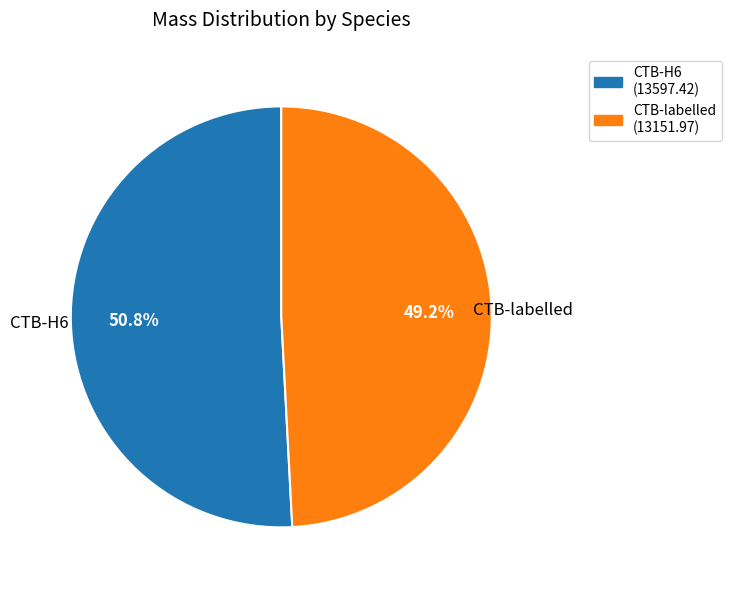

Which slice is the smallest?

CTB-labelled